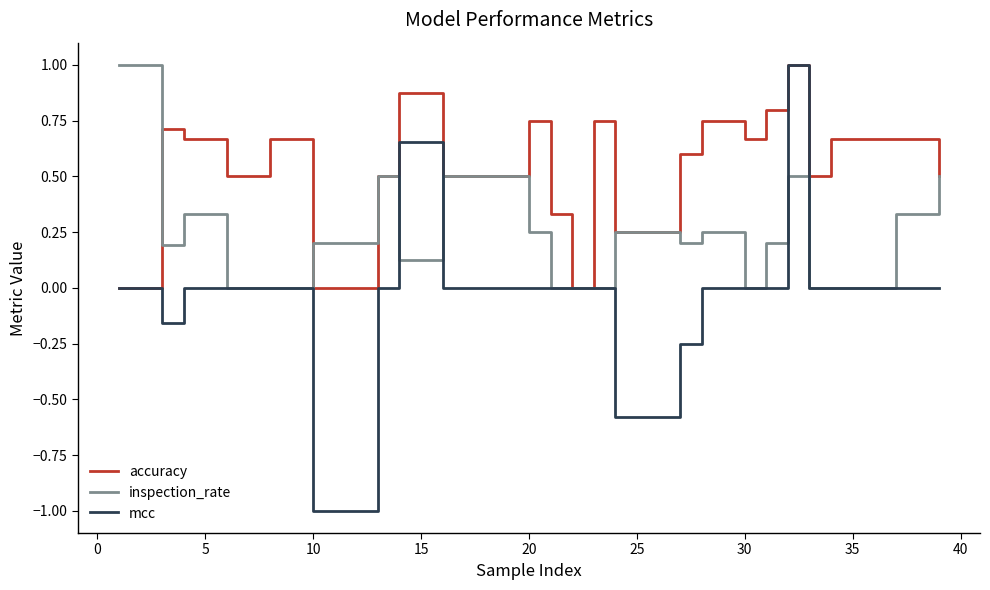

What are all the series names shown in the legend?

accuracy, inspection_rate, mcc